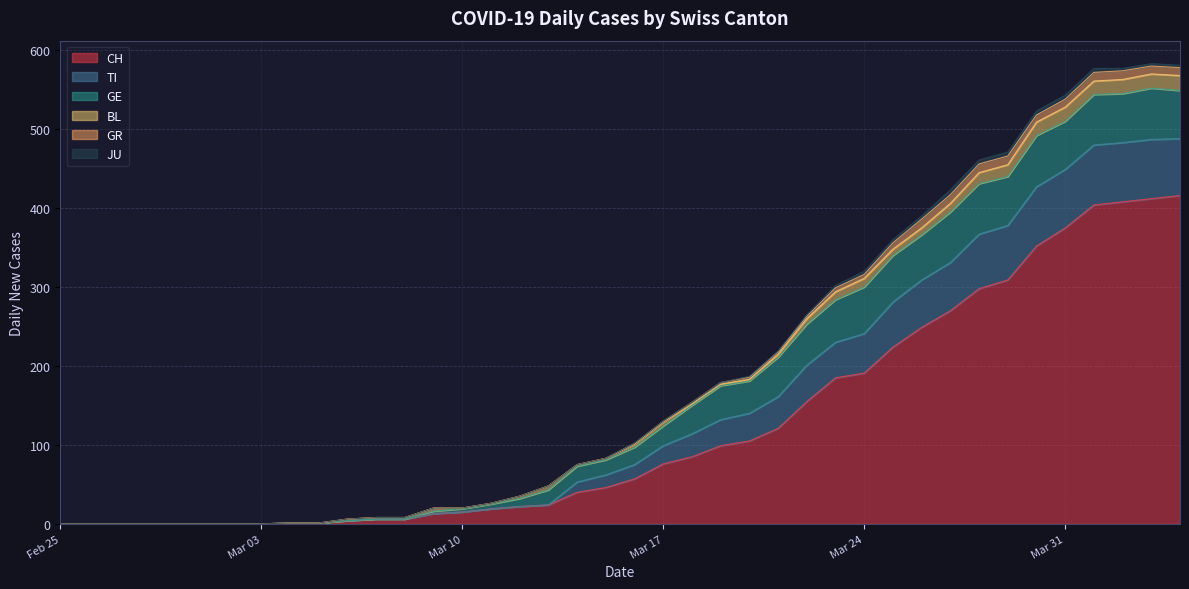

Rank the series by their maximum value, from highest to lowest.

CH, TI, GE, BL, GR, JU